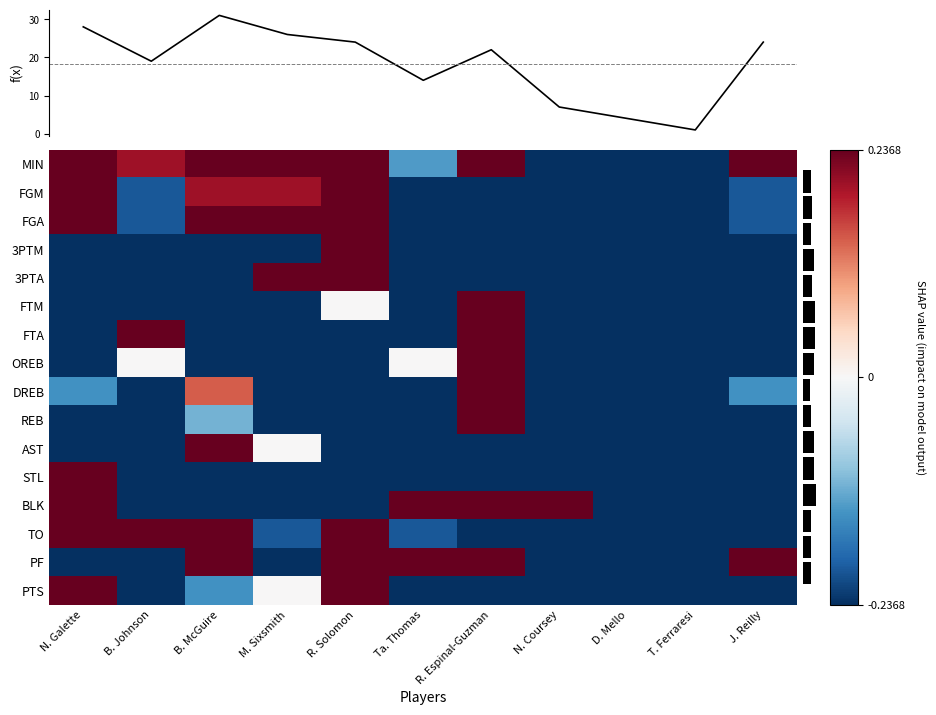

How many values in PTS are below zero?

8